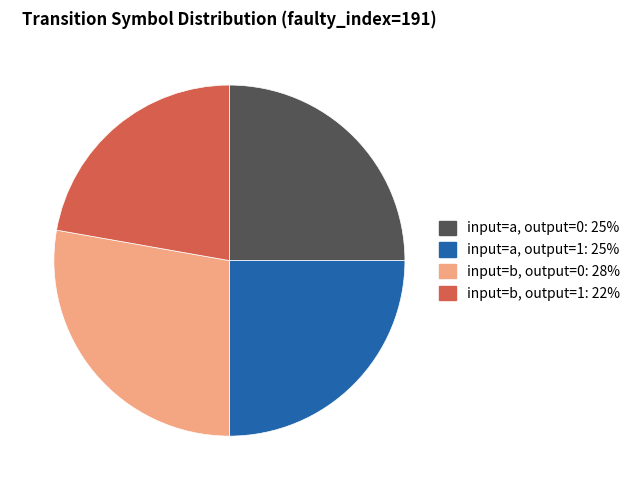

Is it true that input=a, output=1: 25% is 32% of the pie?

False